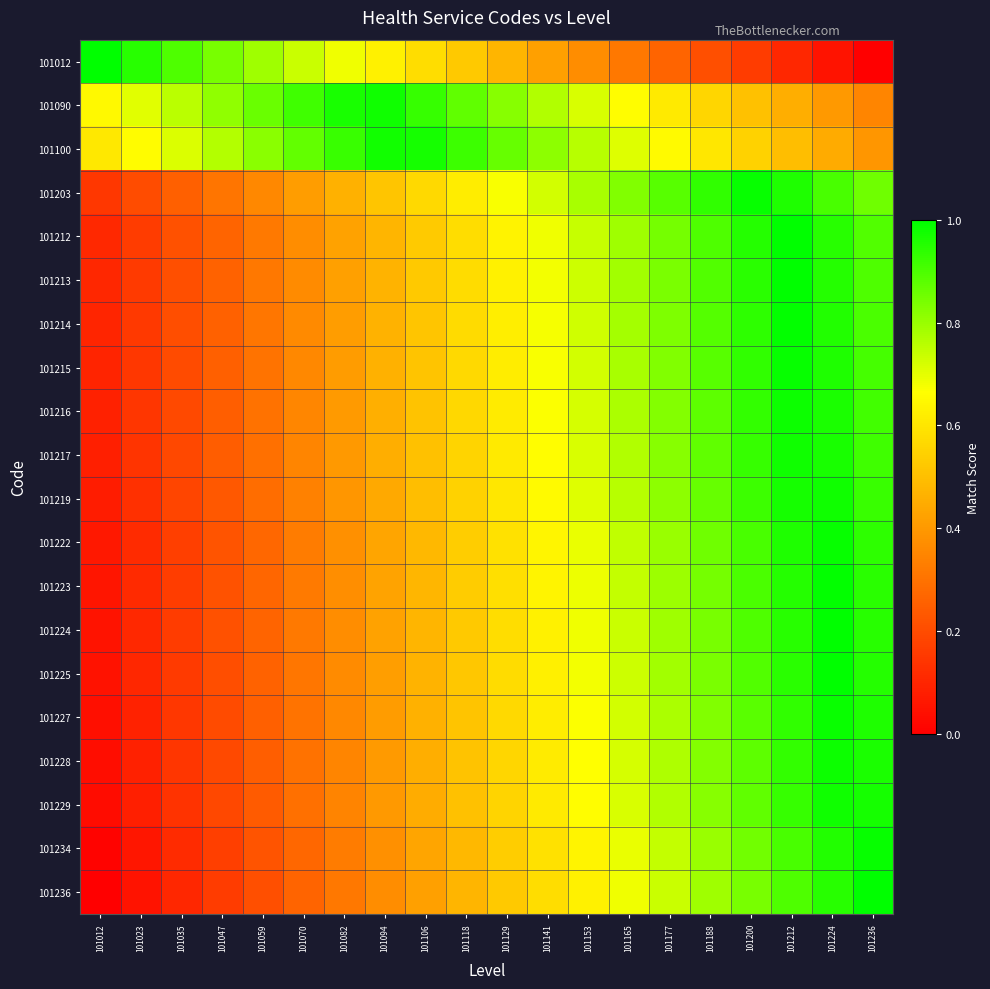

Rank the series at 101094 from highest to lowest value.

101090, 101100, 101012, 101203, 101212, 101213, 101214, 101215, 101216, 101217, 101219, 101222, 101223, 101224, 101225, 101227, 101228, 101229, 101234, 101236